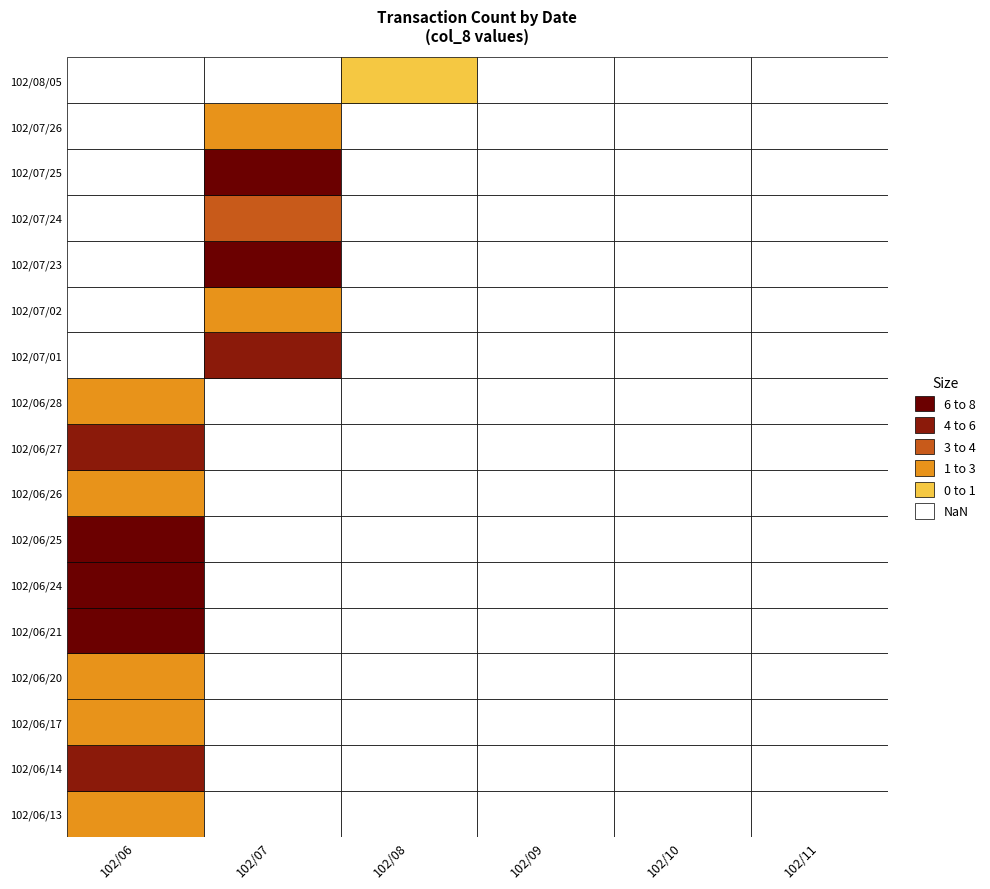

The 102/10 series shows 0 at 102/06/14. True or false?

True